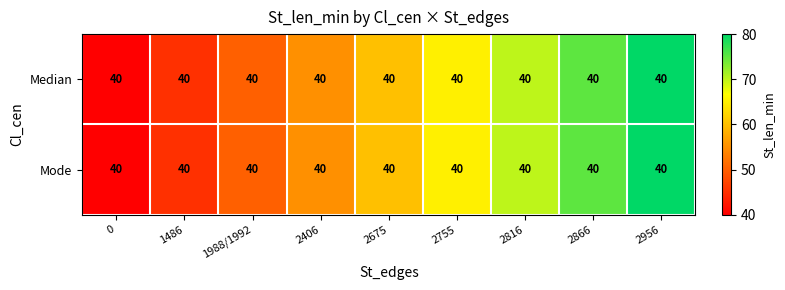

What is the sum of all Mode values?

540